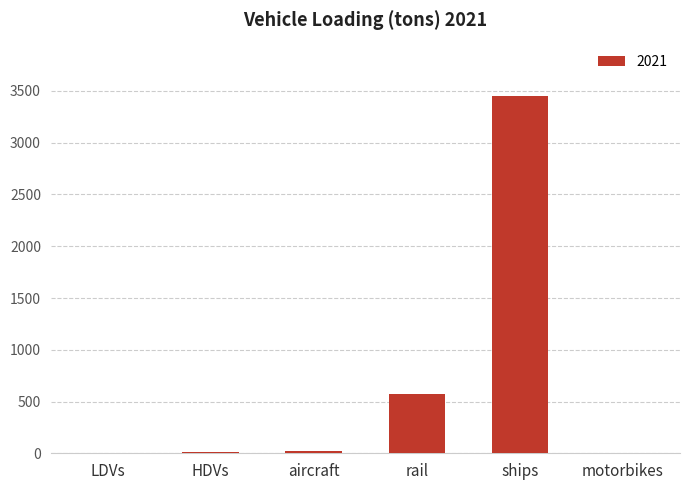

What is the greatest value displayed?

3449.6